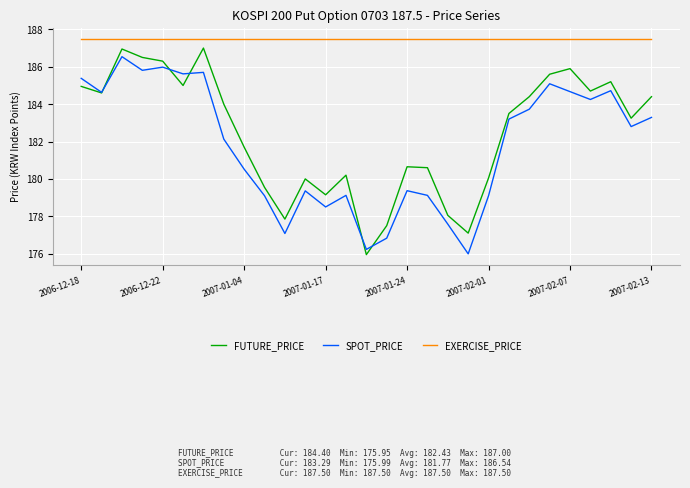

True or false: FUTURE_PRICE and EXERCISE_PRICE cross at least once.

False